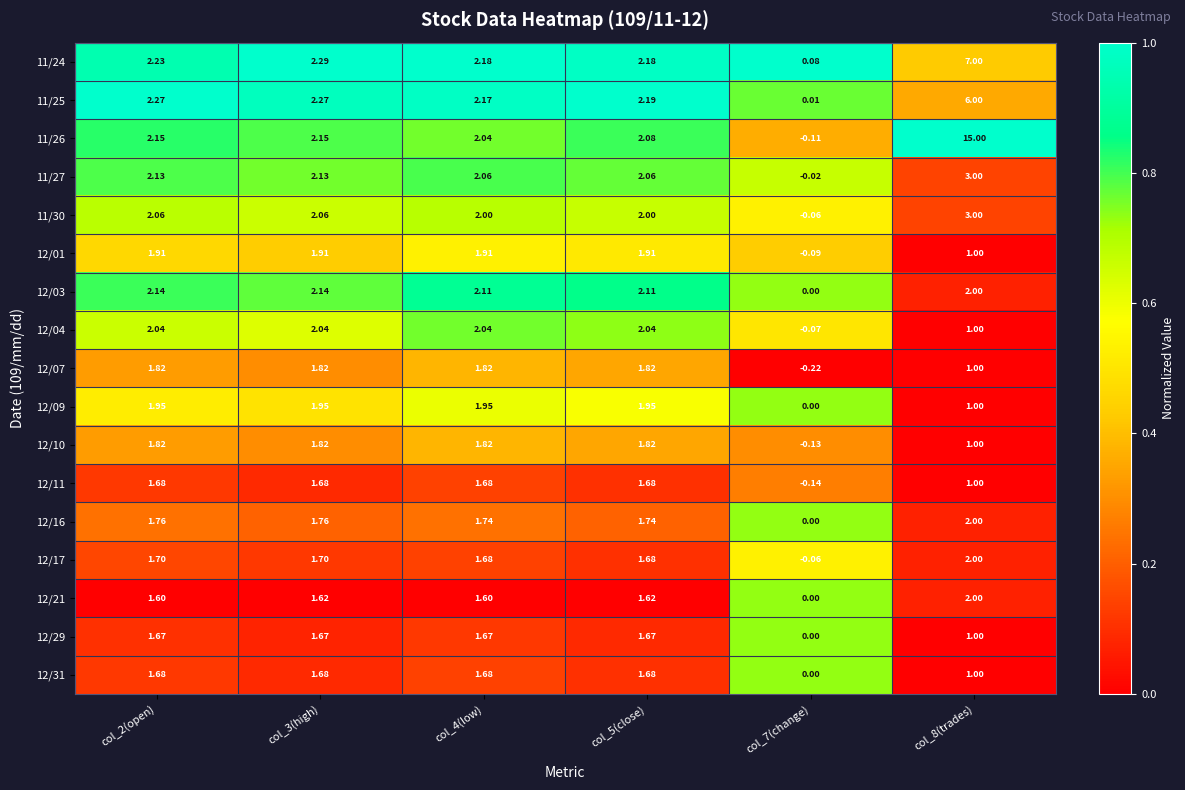

Reading left to right, extract all data points from this chart.

11/24: col_2(open)=2.2	col_3(high)=2.3	col_4(low)=2.2	col_5(close)=2.2	col_7(change)=0.1	col_8(trades)=7.0
11/25: col_2(open)=2.3	col_3(high)=2.3	col_4(low)=2.2	col_5(close)=2.2	col_7(change)=0.0	col_8(trades)=6.0
11/26: col_2(open)=2.1	col_3(high)=2.1	col_4(low)=2.0	col_5(close)=2.1	col_7(change)=-0.1	col_8(trades)=15.0
11/27: col_2(open)=2.1	col_3(high)=2.1	col_4(low)=2.1	col_5(close)=2.1	col_7(change)=-0.0	col_8(trades)=3.0
11/30: col_2(open)=2.1	col_3(high)=2.1	col_4(low)=2.0	col_5(close)=2.0	col_7(change)=-0.1	col_8(trades)=3.0
12/01: col_2(open)=1.9	col_3(high)=1.9	col_4(low)=1.9	col_5(close)=1.9	col_7(change)=-0.1	col_8(trades)=1.0
12/03: col_2(open)=2.1	col_3(high)=2.1	col_4(low)=2.1	col_5(close)=2.1	col_7(change)=0.0	col_8(trades)=2.0
12/04: col_2(open)=2.0	col_3(high)=2.0	col_4(low)=2.0	col_5(close)=2.0	col_7(change)=-0.1	col_8(trades)=1.0
12/07: col_2(open)=1.8	col_3(high)=1.8	col_4(low)=1.8	col_5(close)=1.8	col_7(change)=-0.2	col_8(trades)=1.0
12/09: col_2(open)=1.9	col_3(high)=1.9	col_4(low)=1.9	col_5(close)=1.9	col_7(change)=0.0	col_8(trades)=1.0
12/10: col_2(open)=1.8	col_3(high)=1.8	col_4(low)=1.8	col_5(close)=1.8	col_7(change)=-0.1	col_8(trades)=1.0
12/11: col_2(open)=1.7	col_3(high)=1.7	col_4(low)=1.7	col_5(close)=1.7	col_7(change)=-0.1	col_8(trades)=1.0
12/16: col_2(open)=1.8	col_3(high)=1.8	col_4(low)=1.7	col_5(close)=1.7	col_7(change)=0.0	col_8(trades)=2.0
12/17: col_2(open)=1.7	col_3(high)=1.7	col_4(low)=1.7	col_5(close)=1.7	col_7(change)=-0.1	col_8(trades)=2.0
12/21: col_2(open)=1.6	col_3(high)=1.6	col_4(low)=1.6	col_5(close)=1.6	col_7(change)=0.0	col_8(trades)=2.0
12/29: col_2(open)=1.7	col_3(high)=1.7	col_4(low)=1.7	col_5(close)=1.7	col_7(change)=0.0	col_8(trades)=1.0
12/31: col_2(open)=1.7	col_3(high)=1.7	col_4(low)=1.7	col_5(close)=1.7	col_7(change)=0.0	col_8(trades)=1.0